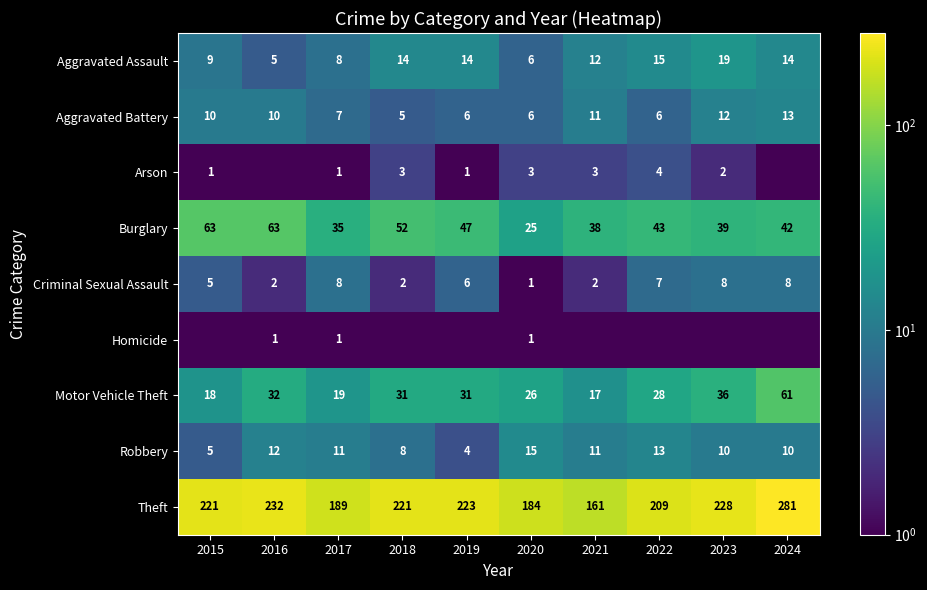

The value of Motor Vehicle Theft at 2023 is 36.0. True or false?

True